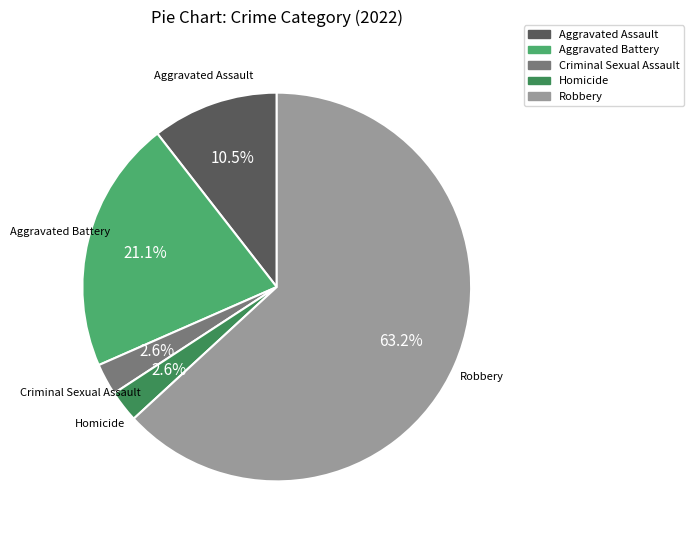

Do Aggravated Battery and Aggravated Assault together represent more than half of the pie?

No